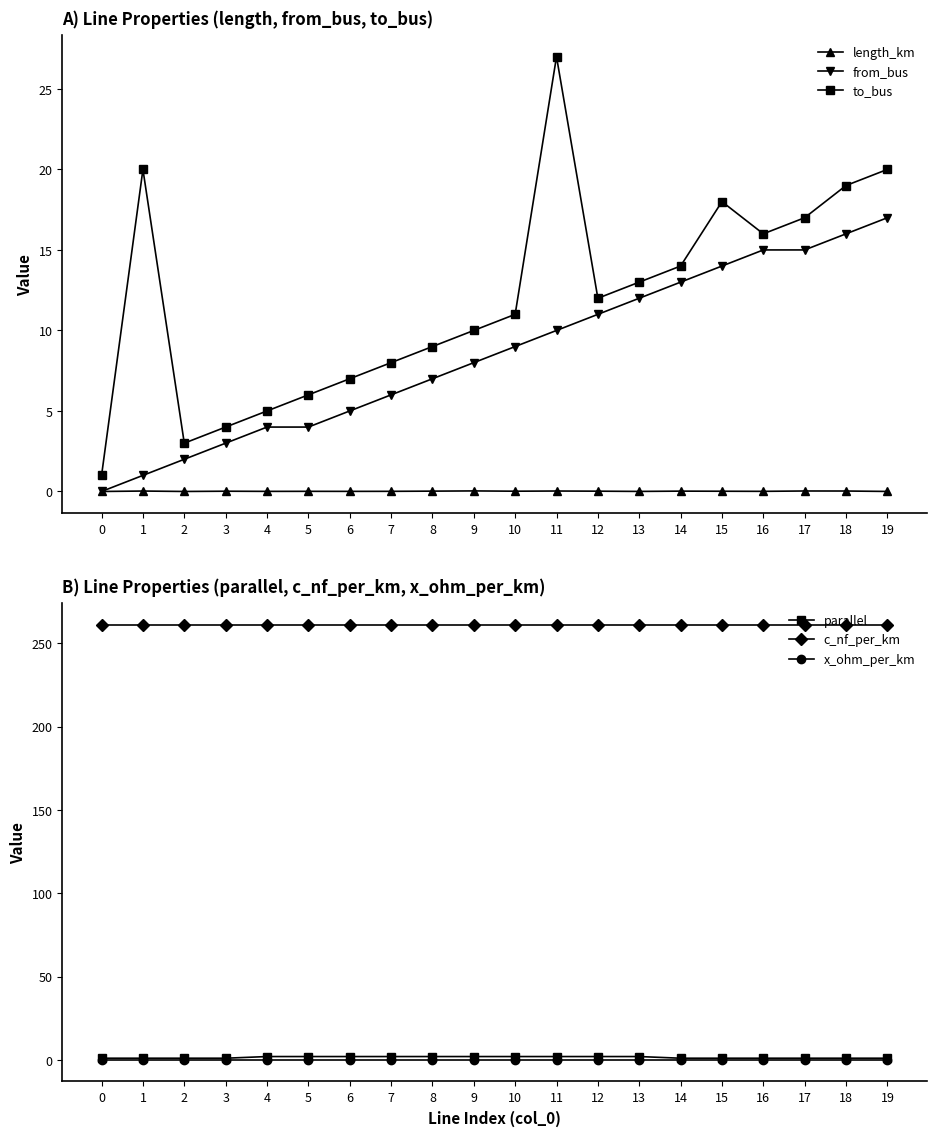

What is the value of the from_bus point at the 8th from the left?

6.0